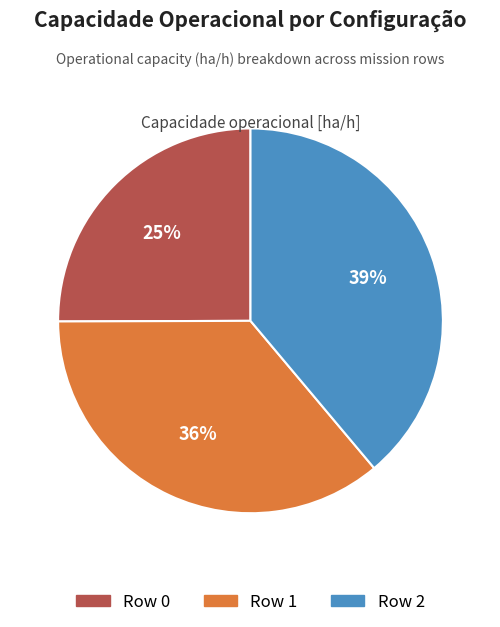

What is the largest slice in the pie chart?

Row 2